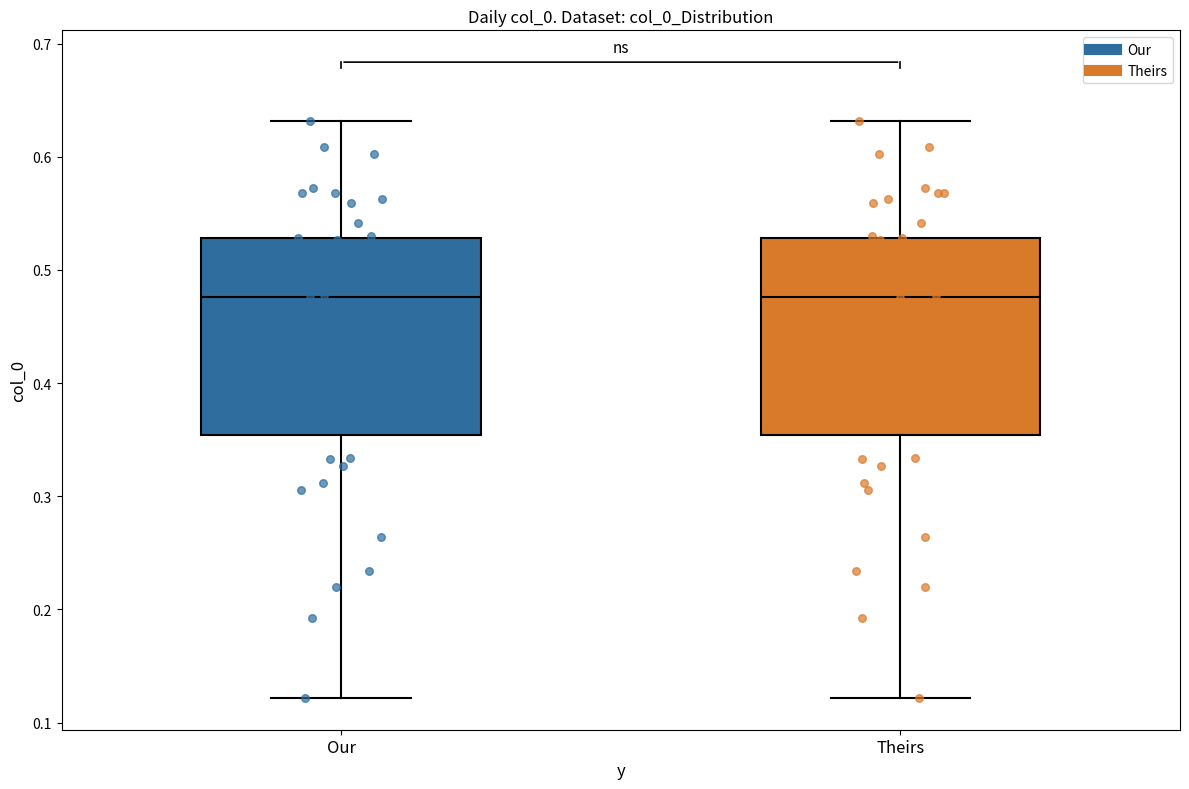

Reading left to right, transcribe this box plot: for each box, give where its median line is, the range the box spans, and where its two whiskers end, as read against the y-axis. The values are not printed on the chart, so give them approximately, as read against the axis.

Our: median 0.48, box 0.35 to 0.53, whiskers 0.12 to 0.63
Theirs: median 0.48, box 0.35 to 0.53, whiskers 0.12 to 0.63